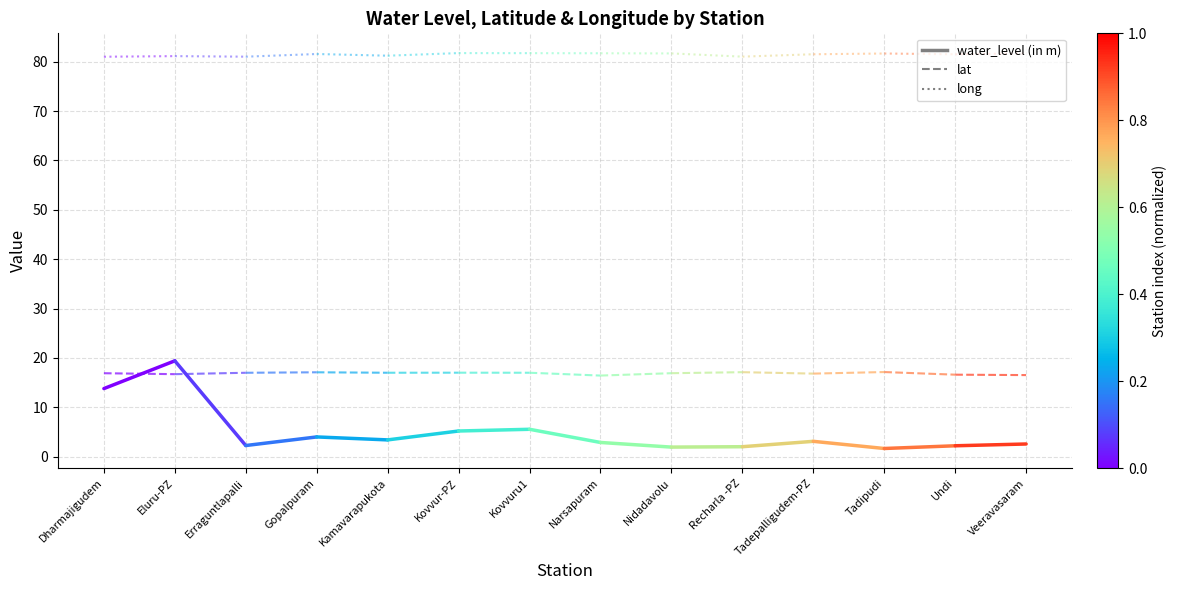

What is the lowest value of the lat series?

16.4